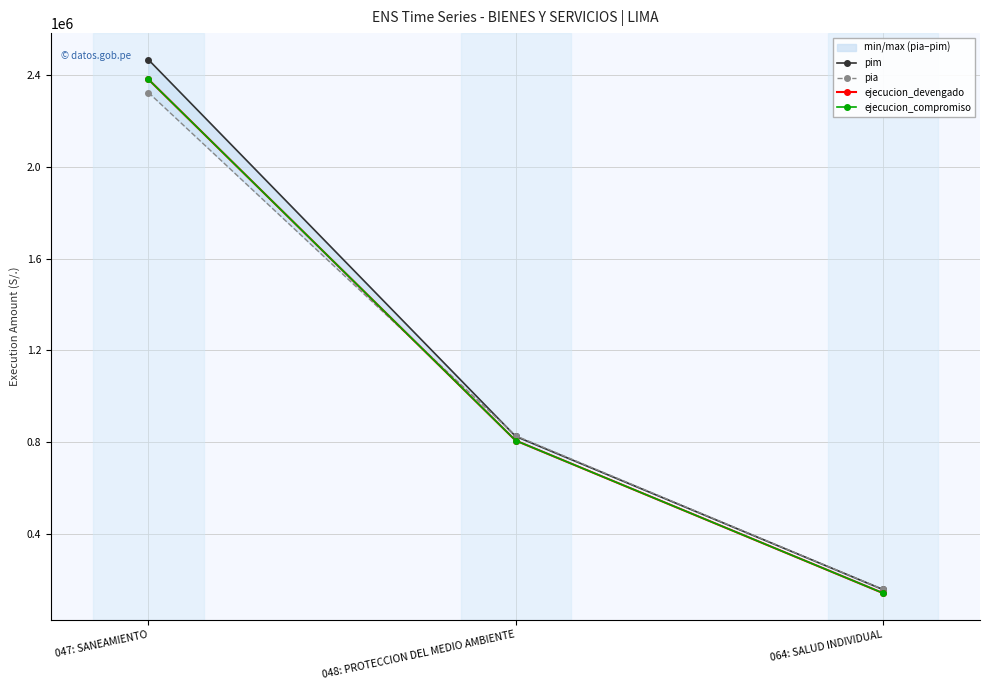

Which category has the lowest value in the pim series?

064: SALUD INDIVIDUAL